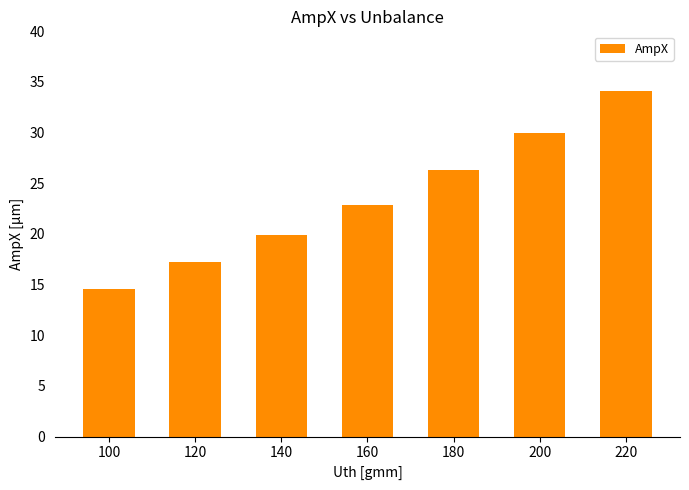

The value at 120 is 17.2. True or false?

True